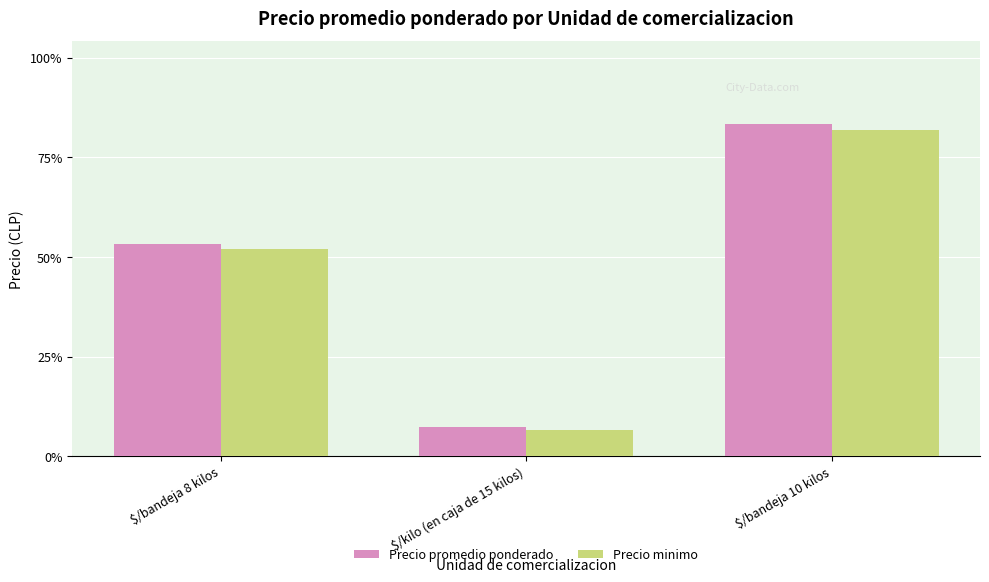

What is the difference between the Precio promedio ponderado values at $/bandeja 10 kilos and $/kilo (en caja de 15 kilos)?

16050.0